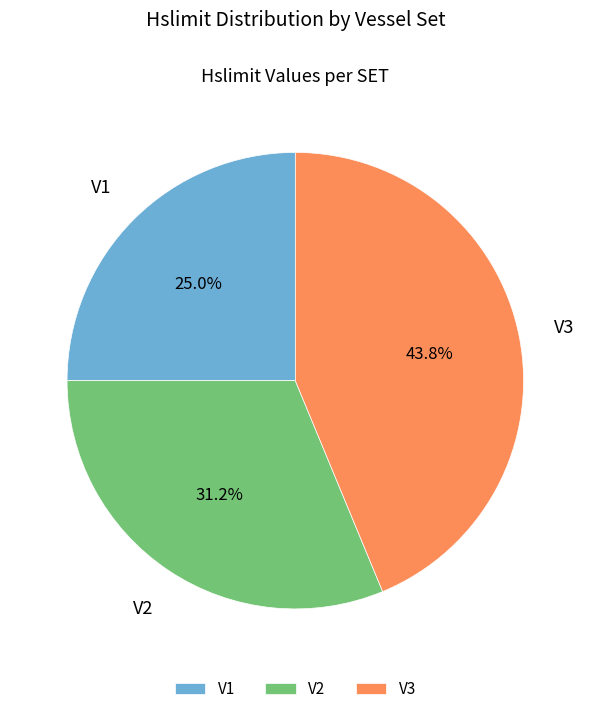

Count the number of slices in the pie.

3